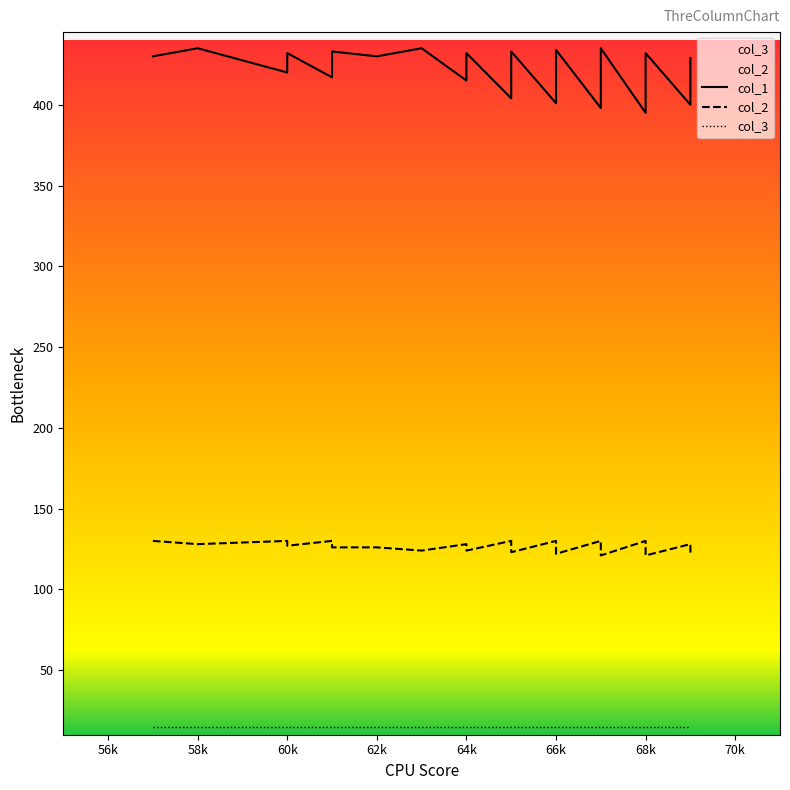

In col_1, how many points are higher than both neighbors (excluding endpoints)?

9